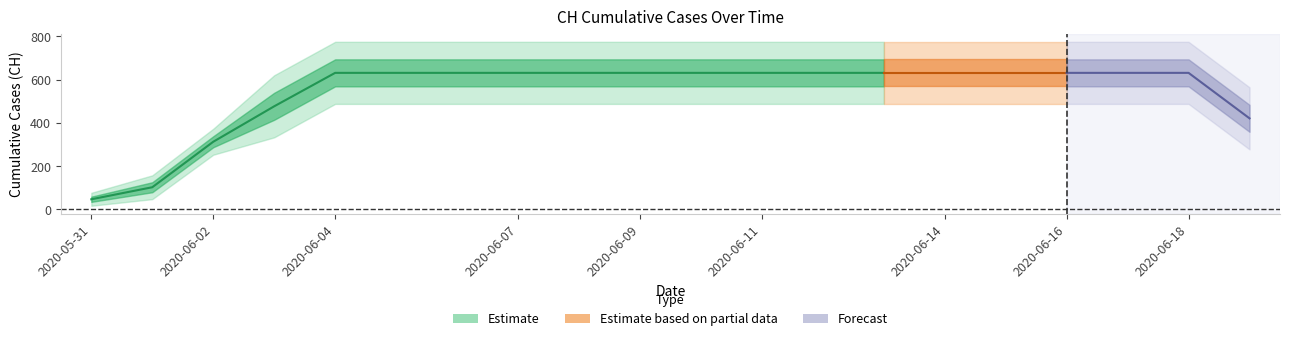

Is it true that the value at 2020-06-12 is 280?

False